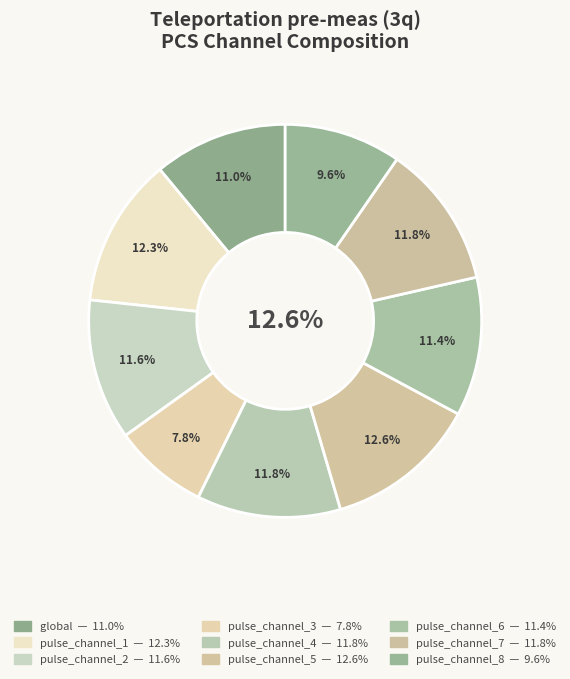

Which category has the smallest portion of the pie?

pulse_channel_3